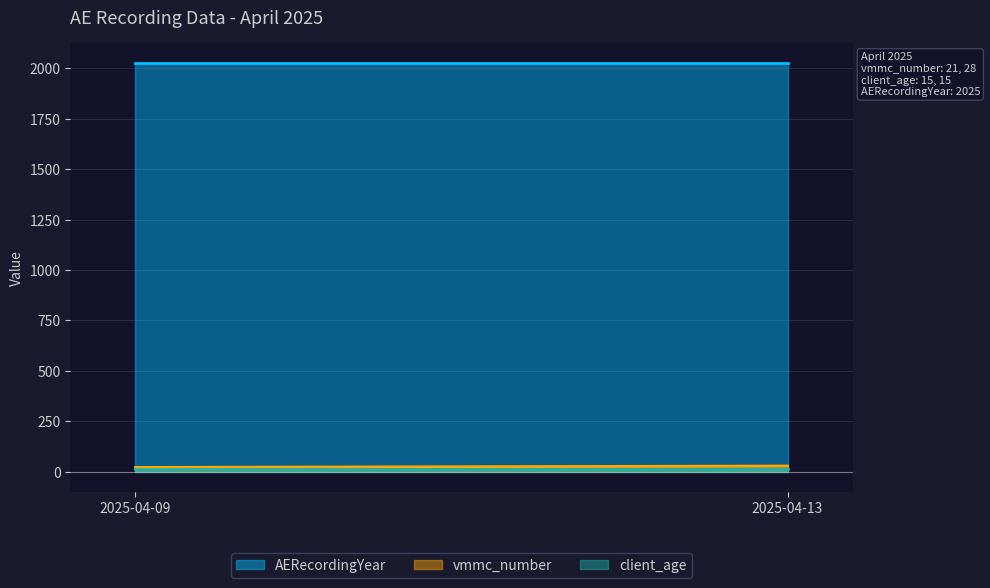

What is the value of the AERecordingYear point at the 2nd from the left?

2025